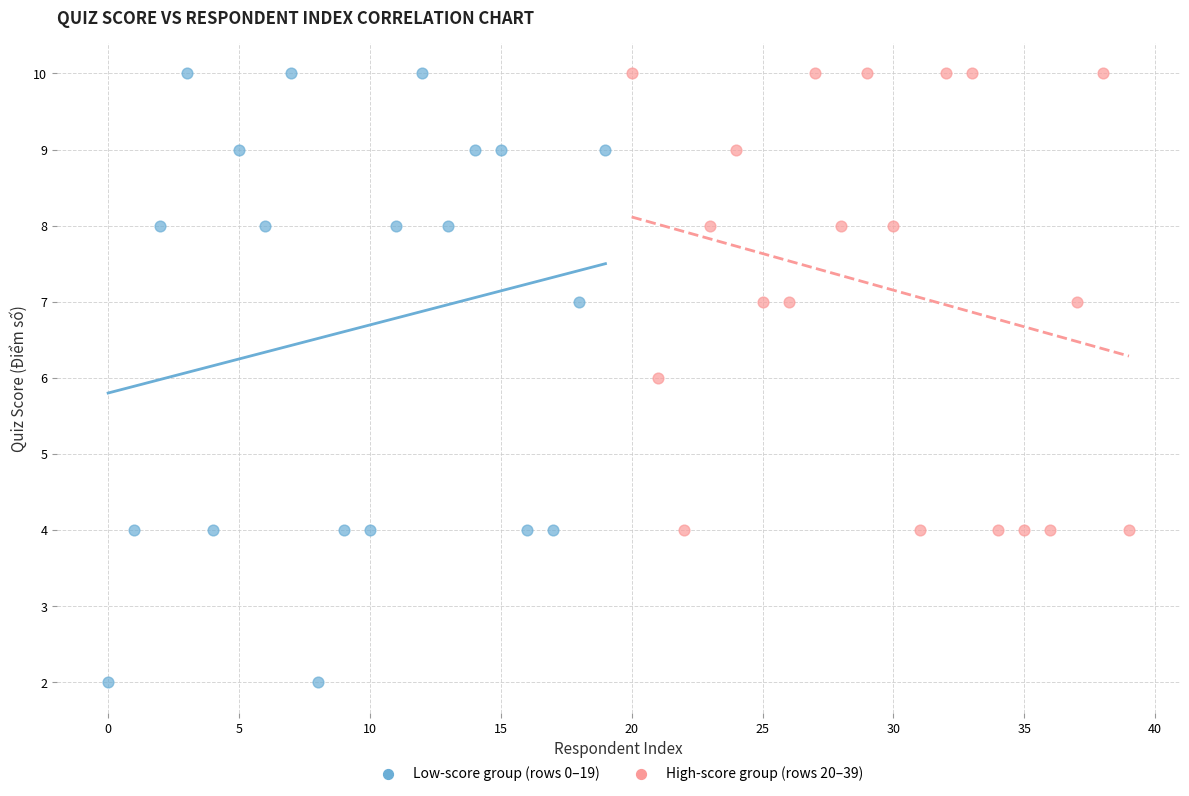

Which series reaches the minimum Y coordinate?

Low-score group (rows 0–19)